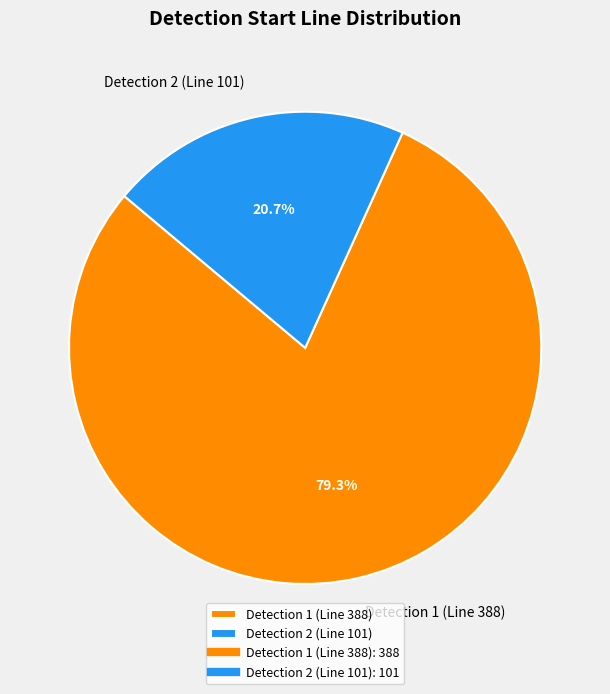

To the nearest percent, what portion does Detection 2 (Line 101) represent?

21%